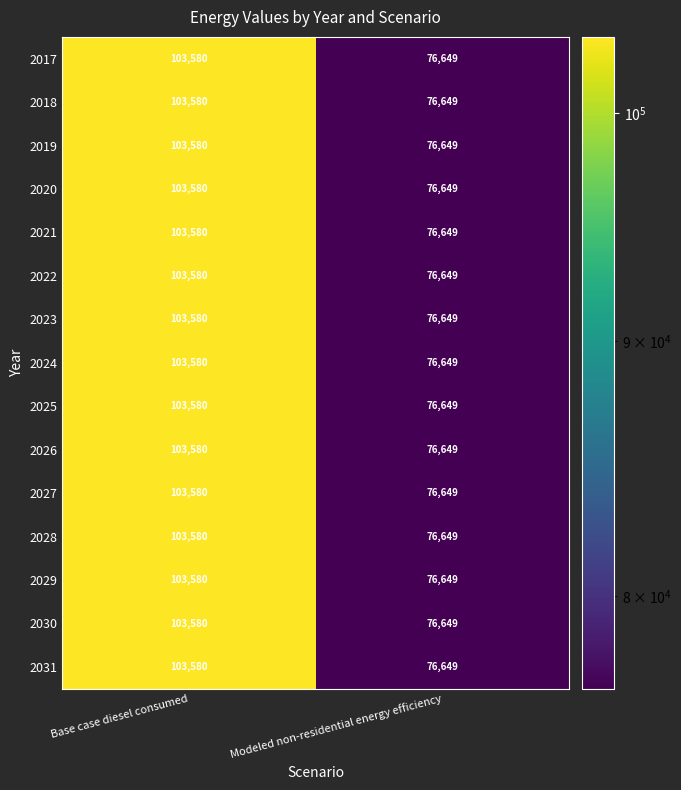

What value does the 2026 series have at Base case diesel consumed, to the nearest 50?

103600